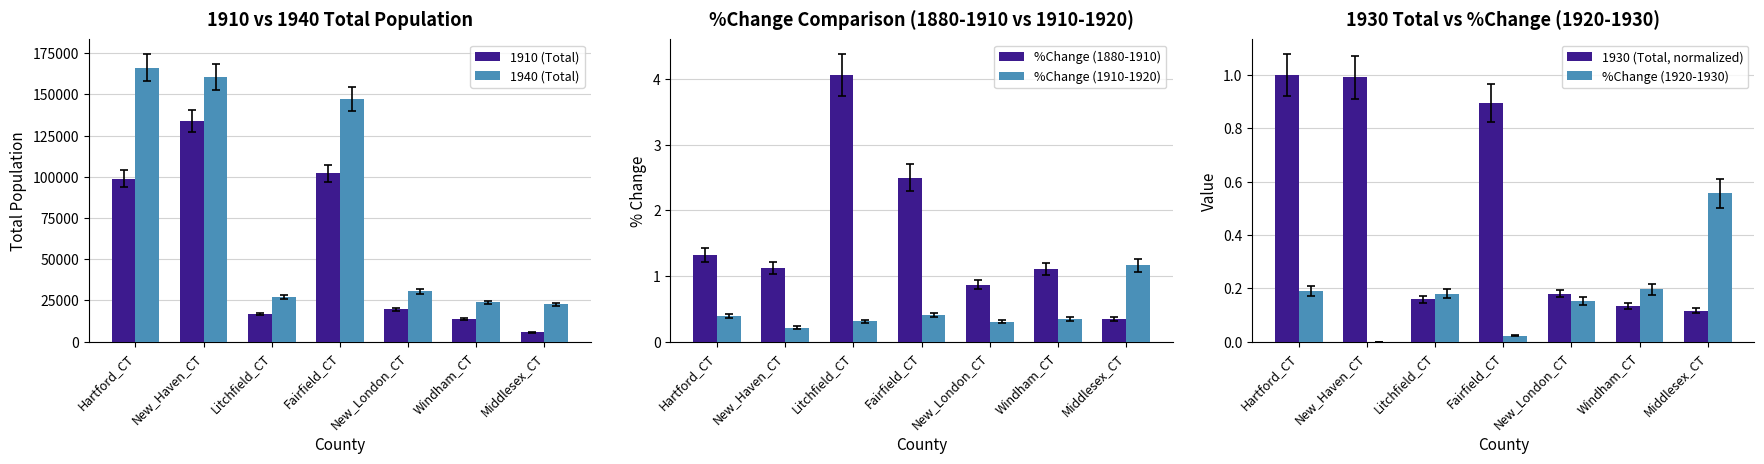

Read the 1930 (Total, normalized) value at New_Haven_CT.

1.0